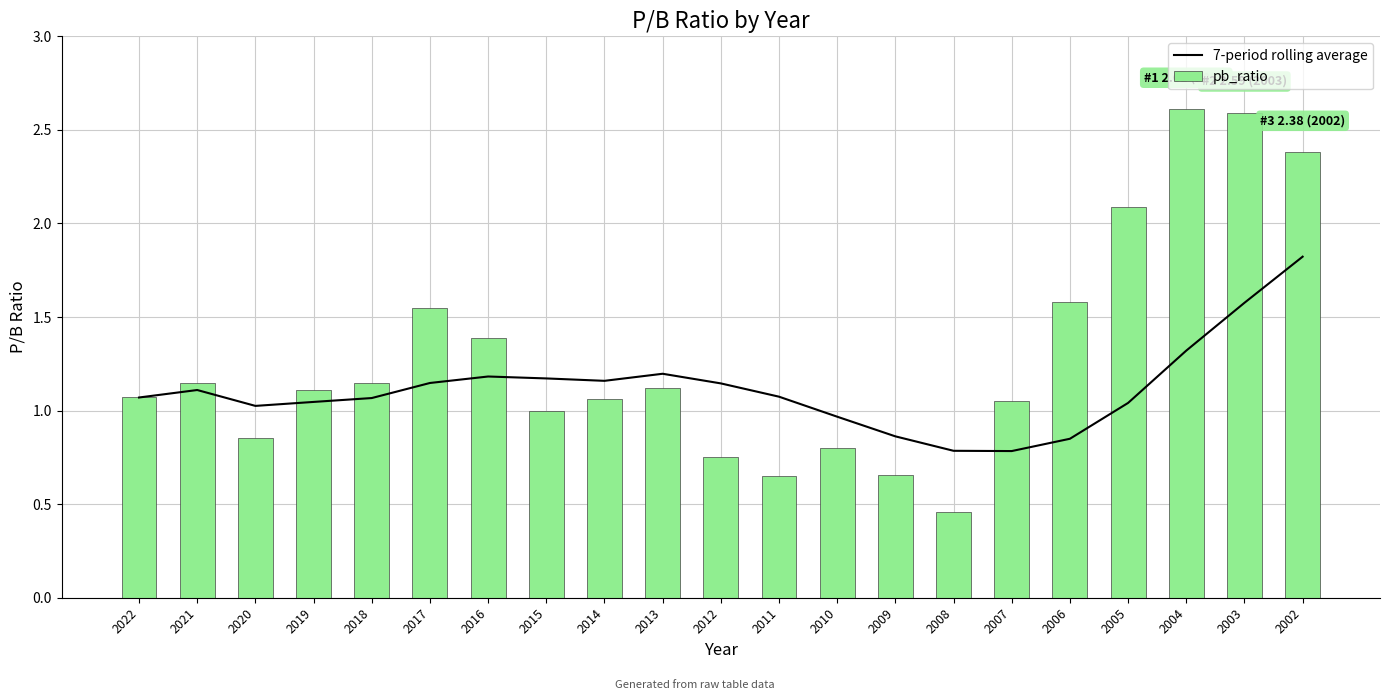

List the labels in order of 7-period rolling average value, smallest first.

2007, 2008, 2006, 2009, 2010, 2020, 2005, 2019, 2018, 2022, 2011, 2021, 2012, 2017, 2014, 2015, 2016, 2013, 2004, 2003, 2002